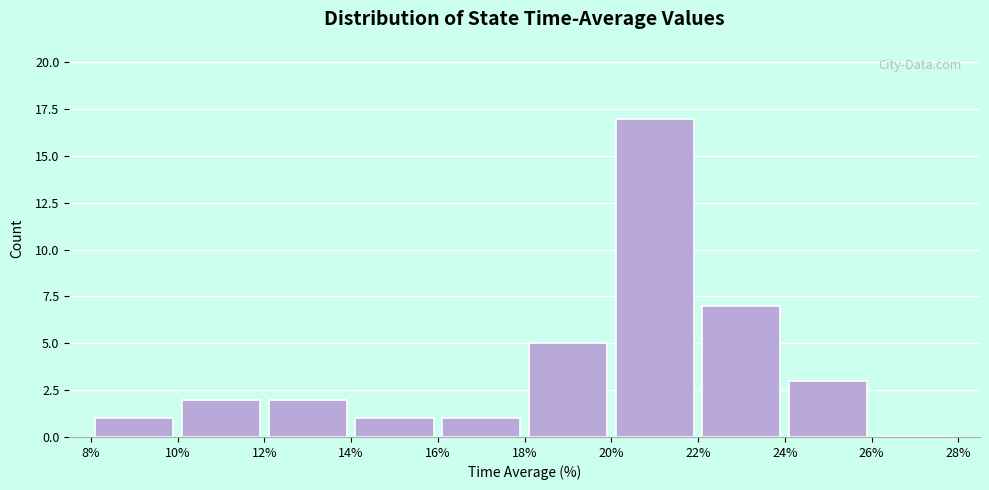

What is the height of the bar covering 12% to 14% on the x-axis? The values are not printed on the chart, so give them approximately, as read against the axis.

2